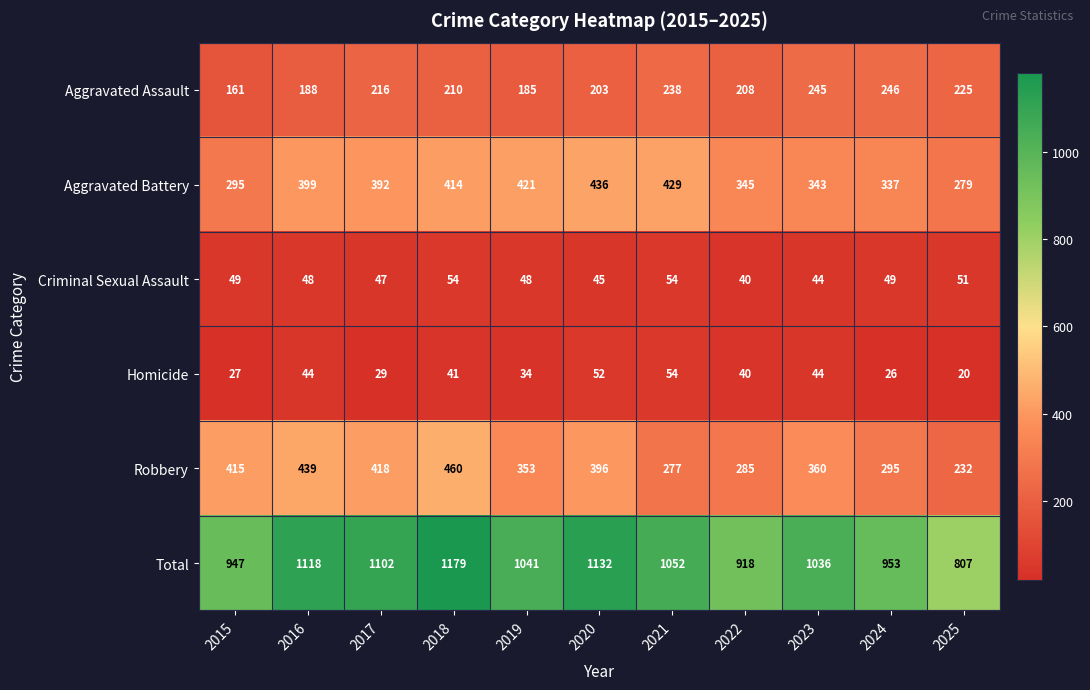

What is the total value across all series at 2023?

2072